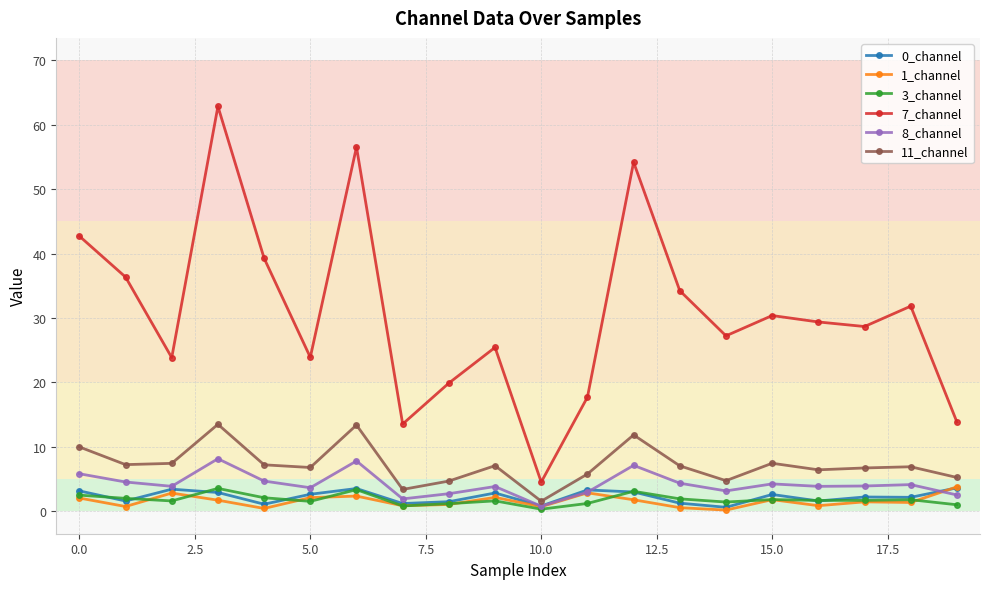

What is the value of the 8_channel point at the 20th from the left?

2.5